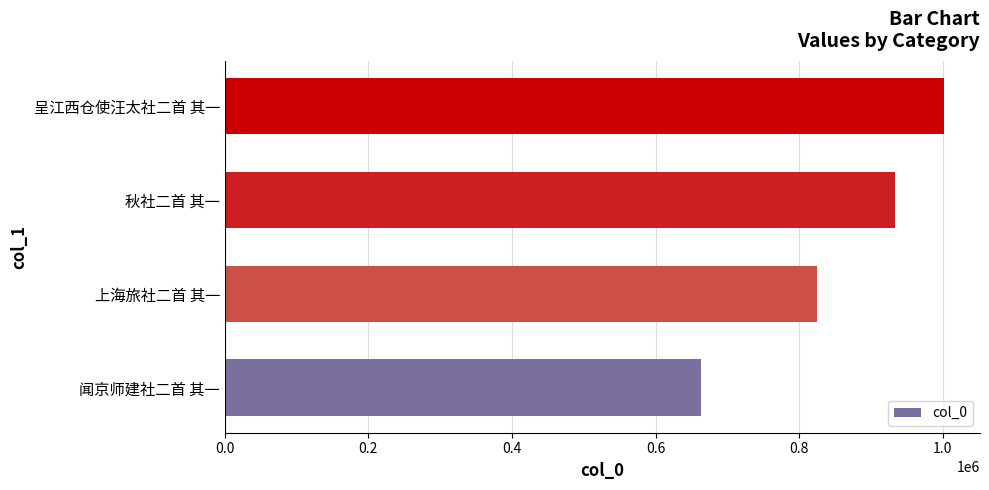

At which category does the chart reach its peak across all series?

呈江西仓使汪太社二首 其一